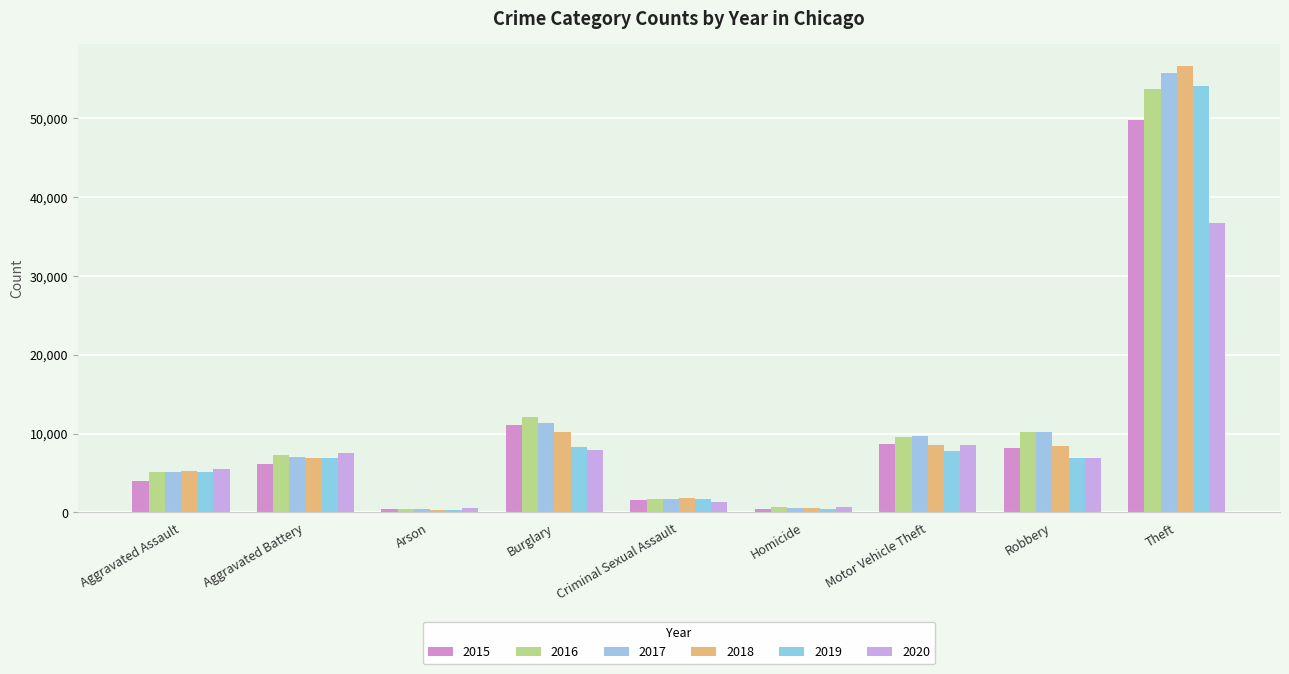

Which series has the widest spread of values?

2018